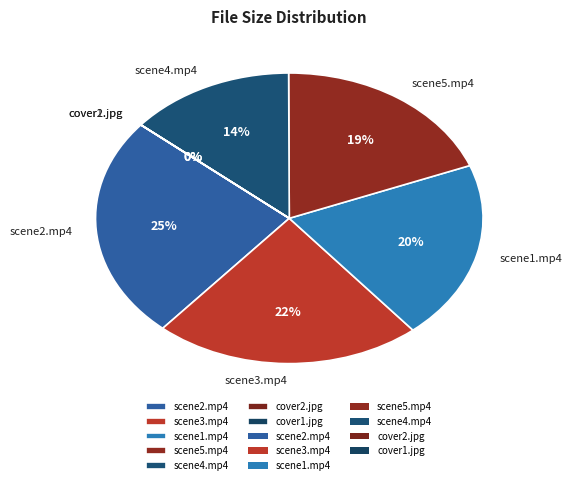

Which slice is the largest?

scene2.mp4